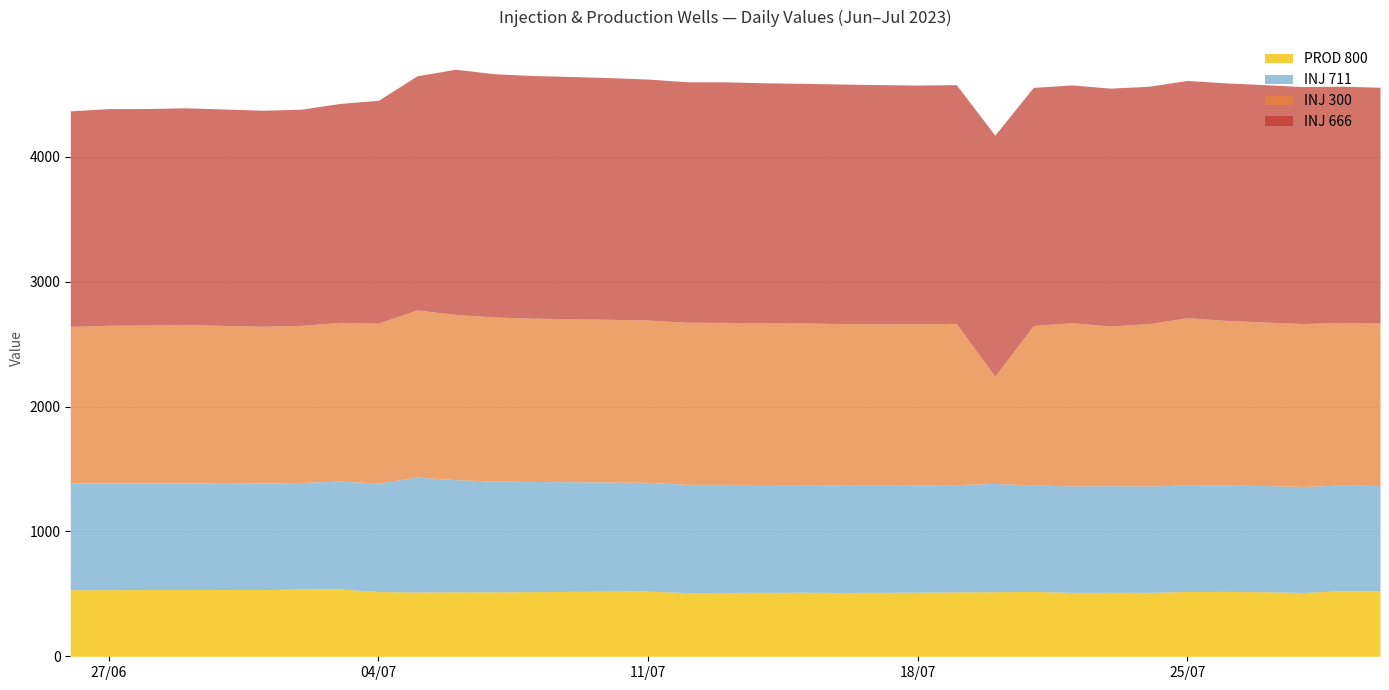

What is the maximum value for PROD 800?

539.7